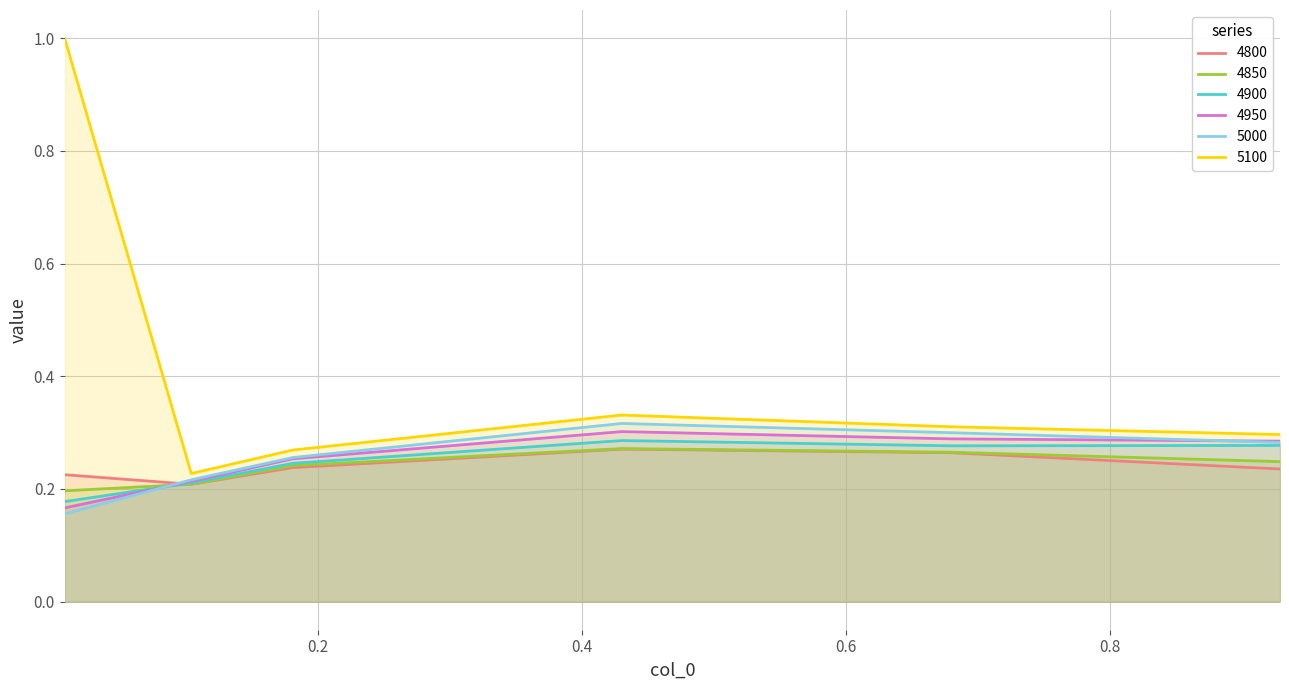

Which series has the largest range (max minus min)?

5100